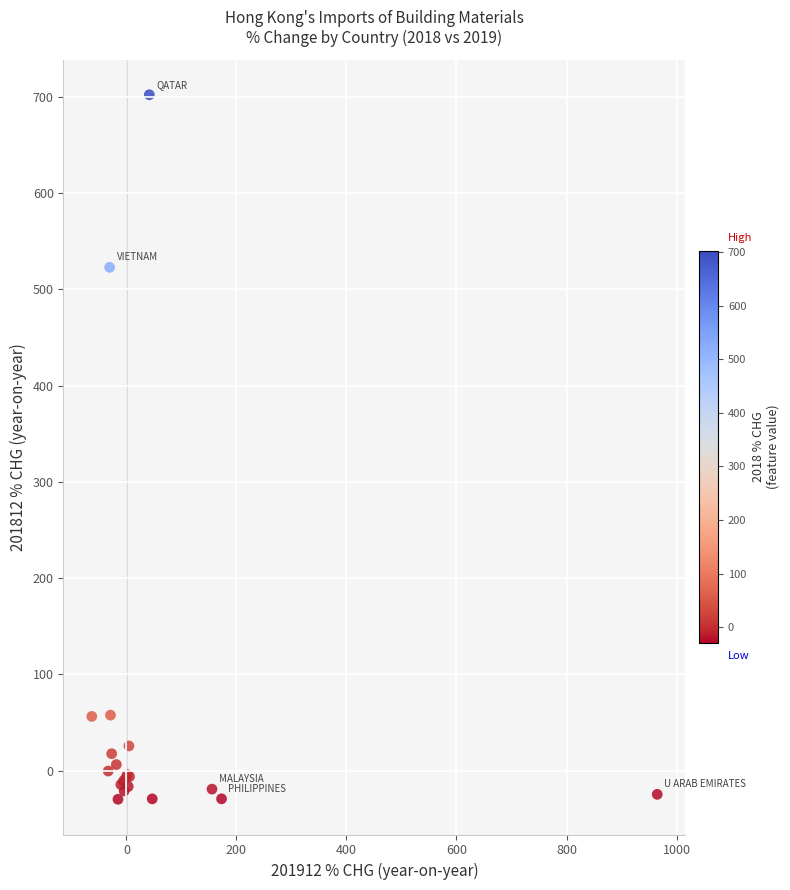

What Y value in the scatter plot is closest to 336?

523.1